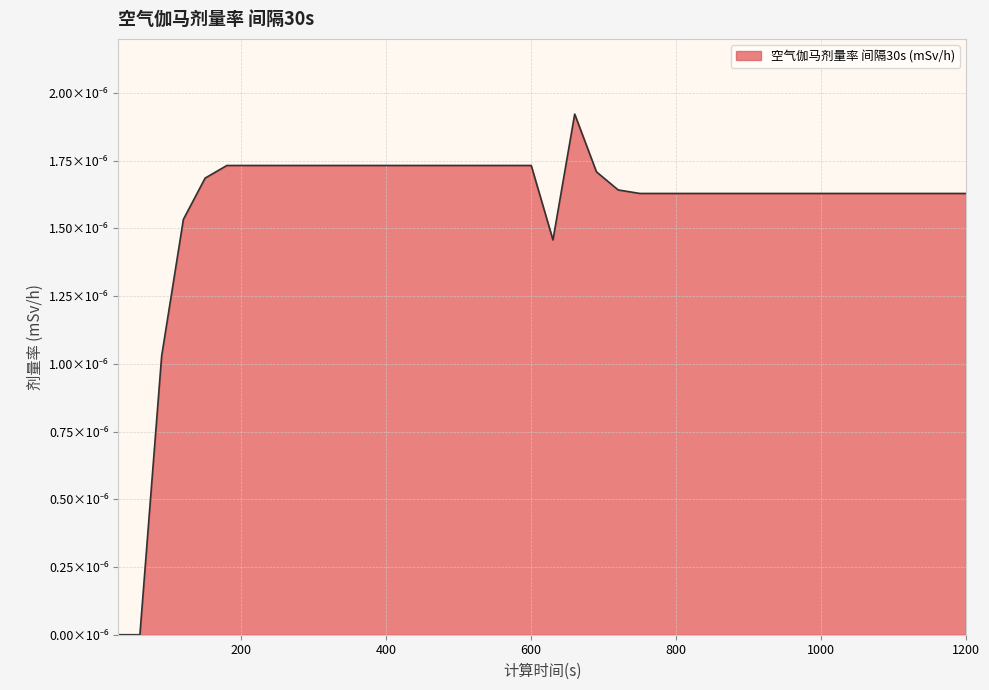

Does the chart have visible grid lines?

Yes